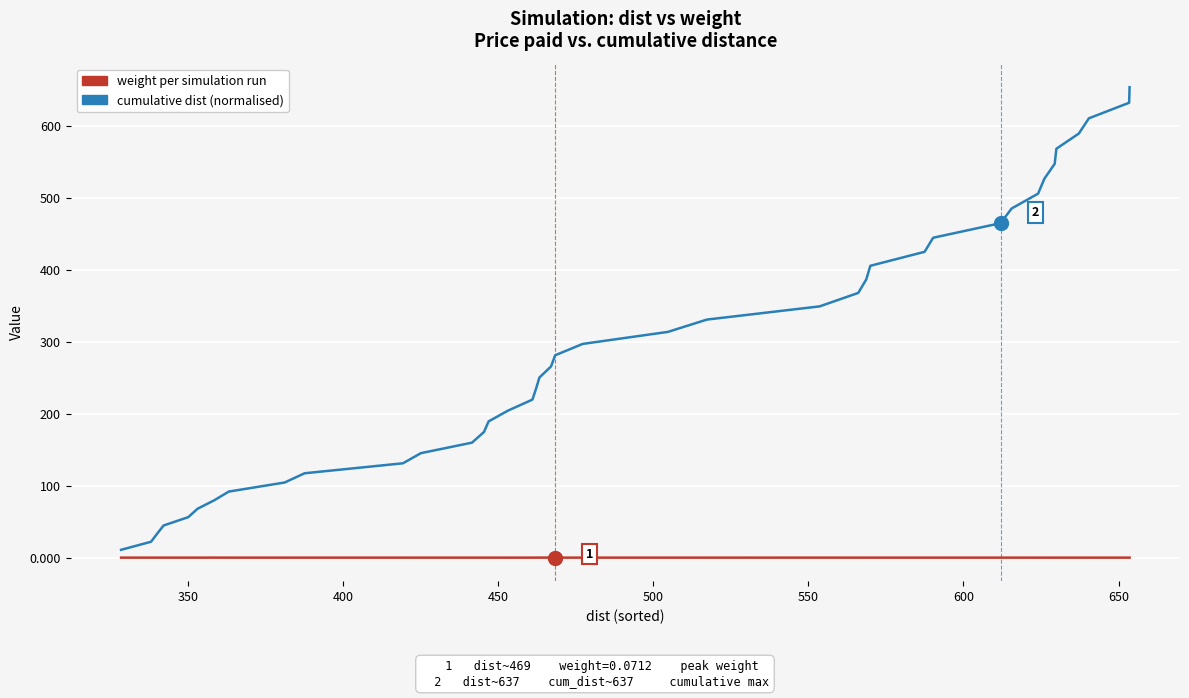

Which series has the widest spread of values?

cumulative dist (normalised)